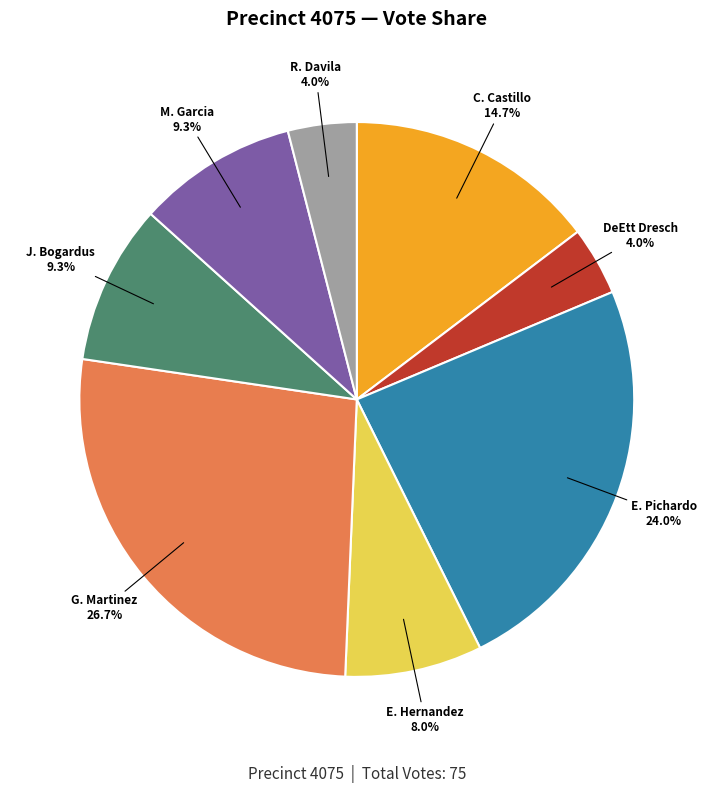

Is there a majority slice in this chart?

No